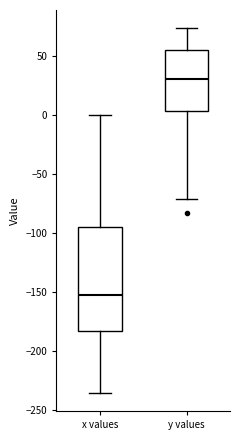

Reading left to right, transcribe this box plot: for each box, give where its median line is, the range the box spans, and where its two whiskers end, as read against the y-axis. The values are not printed on the chart, so give them approximately, as read against the axis.

x values: median -150, box -185 to -95, whiskers -235 to 0
y values: median 30, box 5 to 55, whiskers -70 to 75